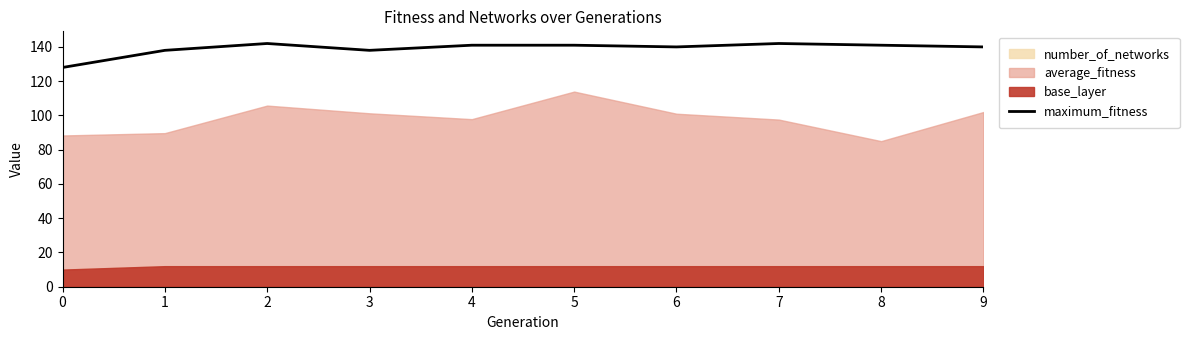

True or false: the data shows 89 at 1.

False